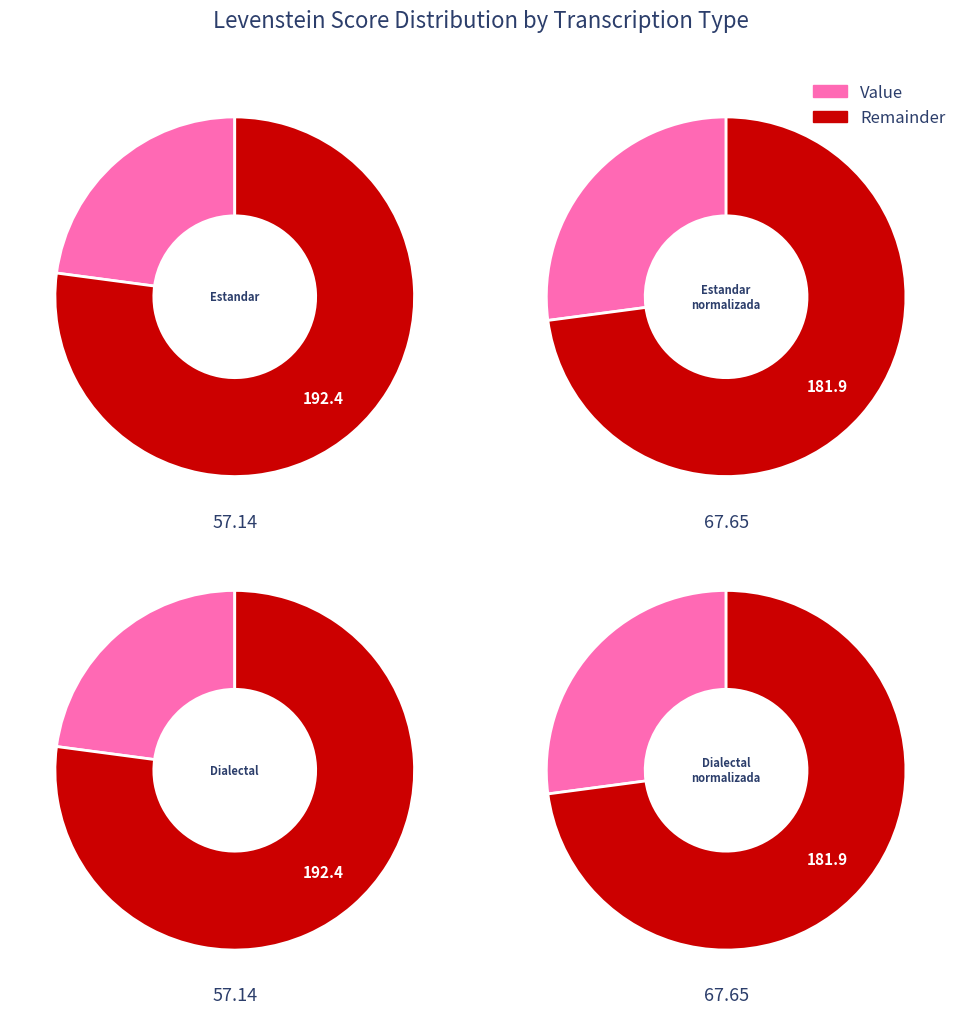

Rank the categories by value from highest to lowest.

Estandar_normalizada, Dialectal_normalizada, Estandar, Dialectal